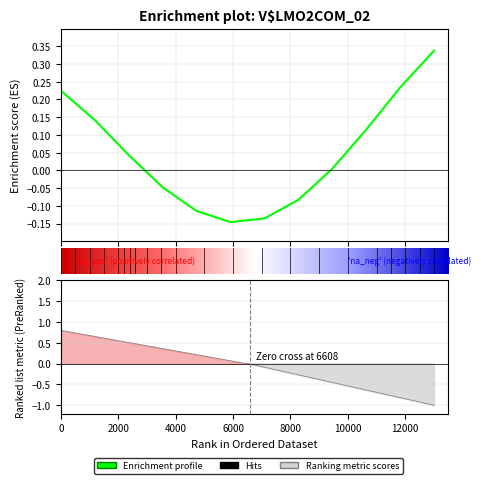

What is the minimum value shown in the chart?

-0.9